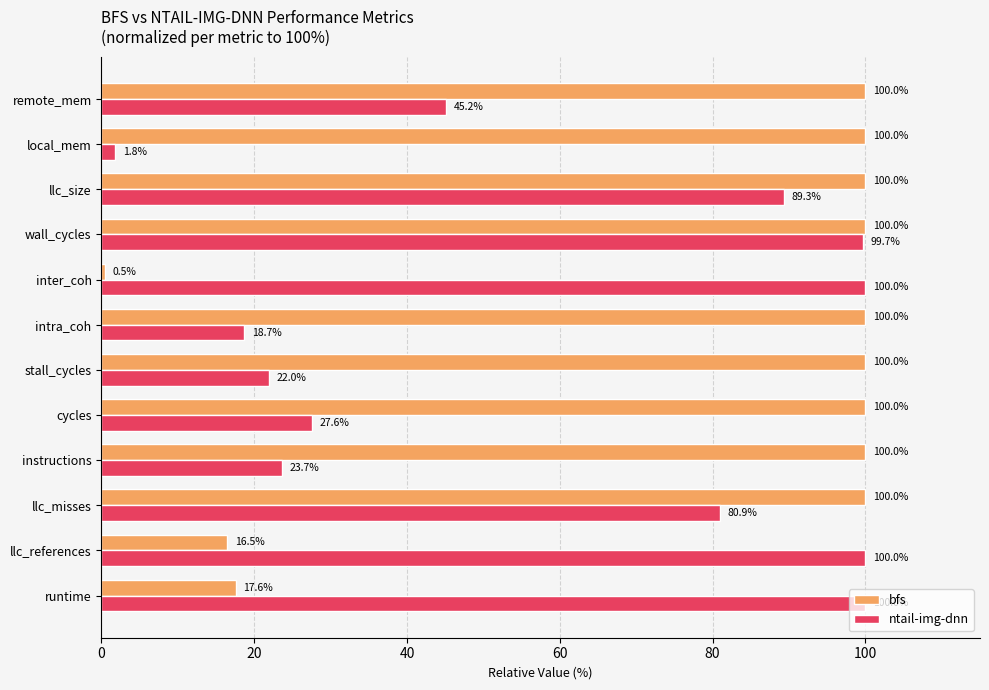

List the series in order of their overall mean, lowest first.

ntail-img-dnn, bfs